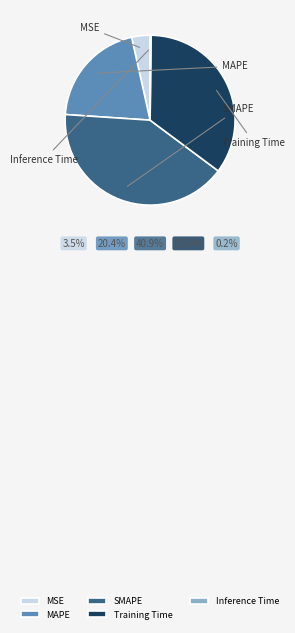

Does SMAPE represent more than half of the total?

No